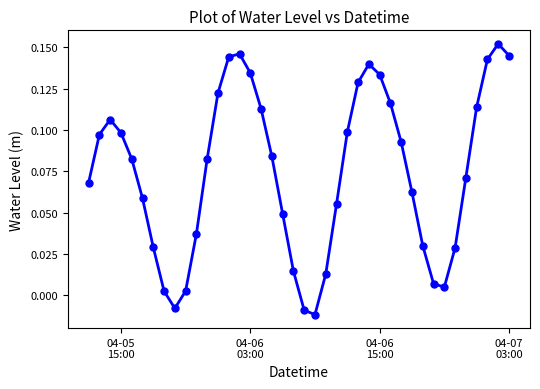

How many points are higher than both their immediate neighbors (excluding endpoints)?

4